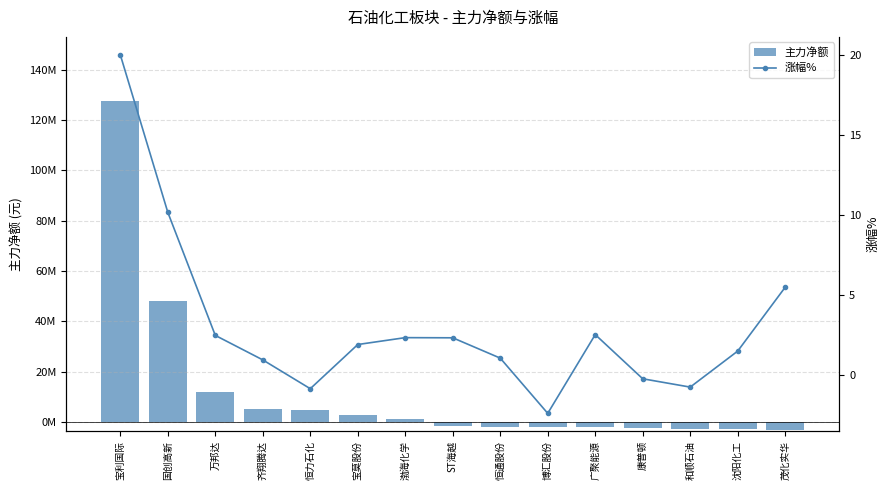

How many categories are shown in the chart?

15